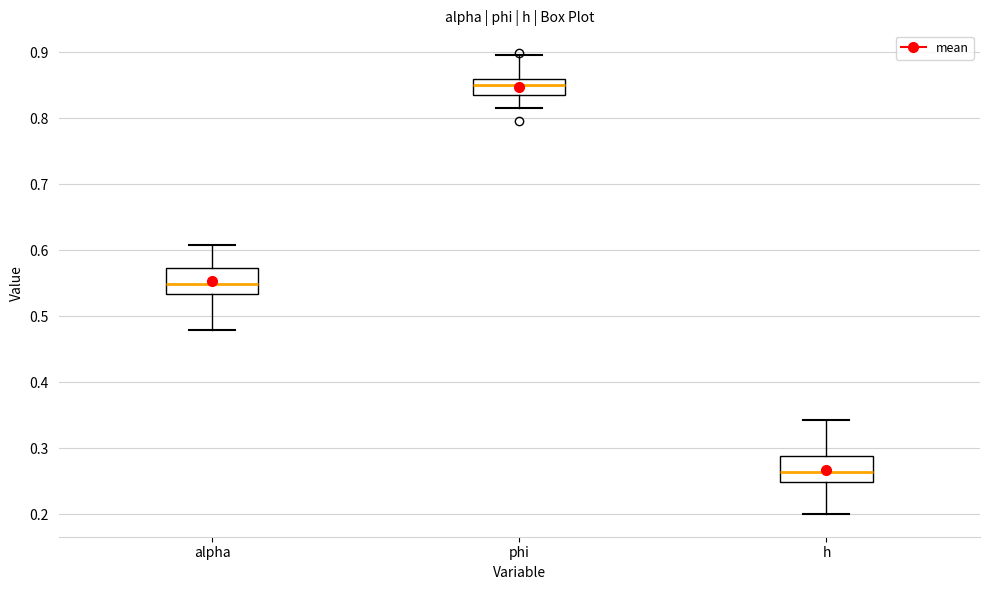

Where does the median line of the box for alpha sit on the y-axis? The values are not printed on the chart, so give them approximately, as read against the axis.

0.55